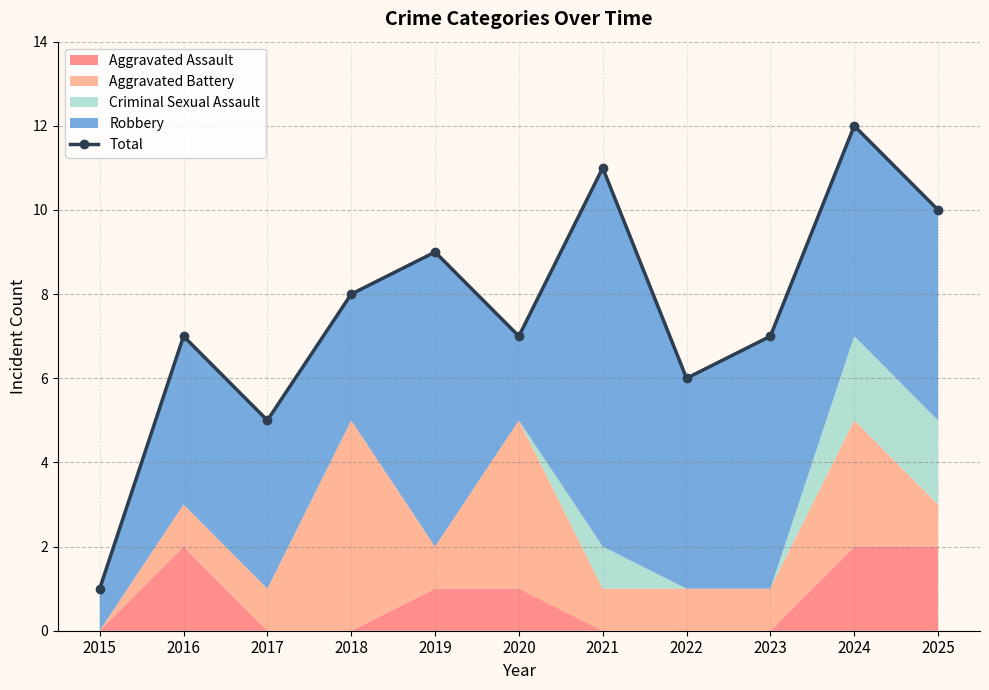

Does the chart have visible grid lines?

Yes